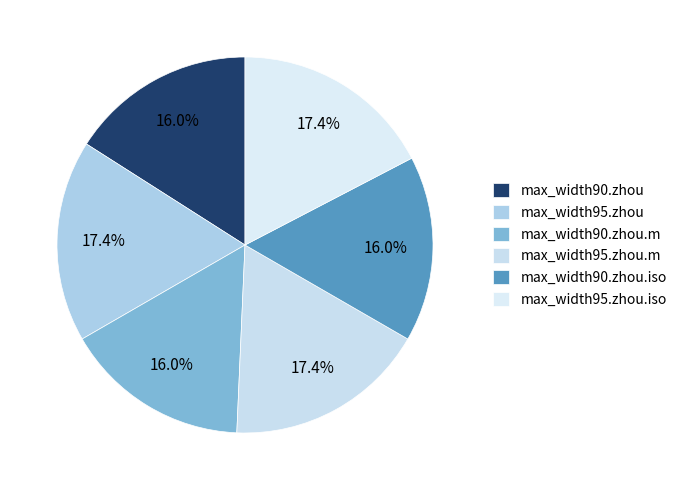

True or false: max_width95.zhou accounts for 12% of the total.

False